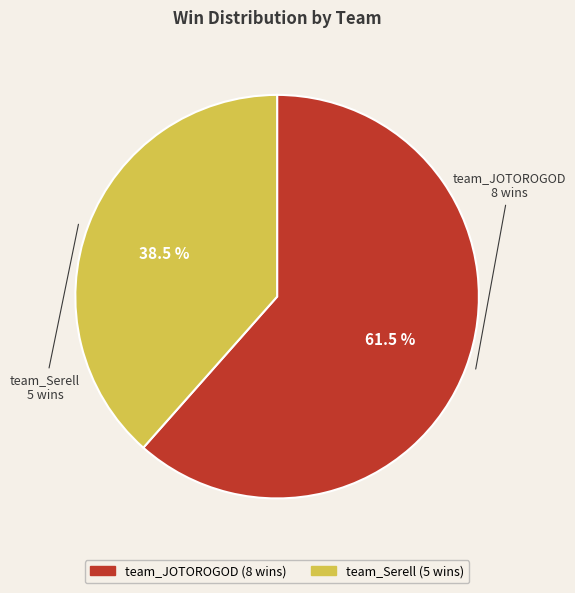

What is the total percentage of team_Serell and team_JOTOROGOD?

100.0%